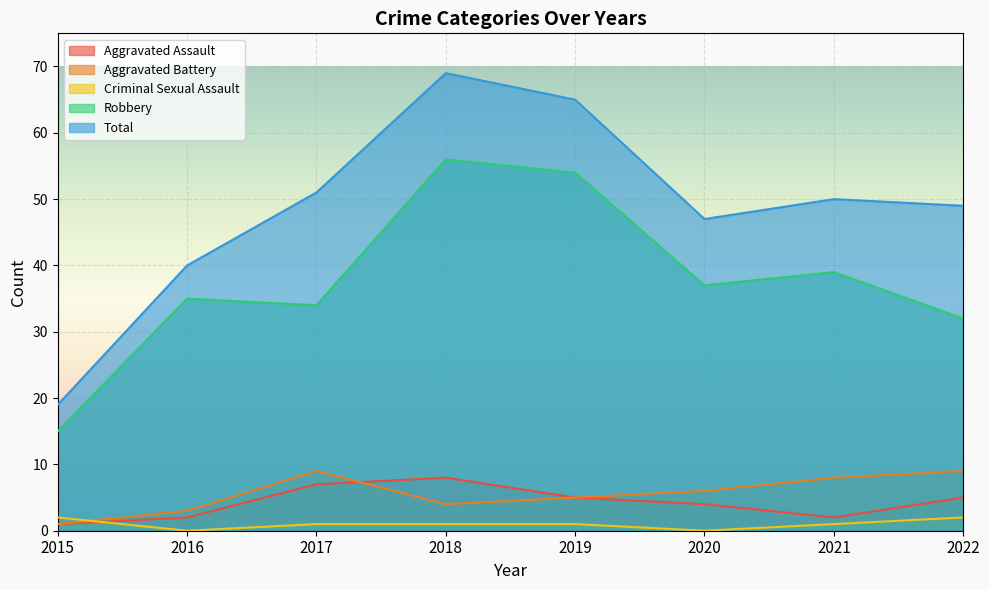

Where is the first local maximum for Total?

2018